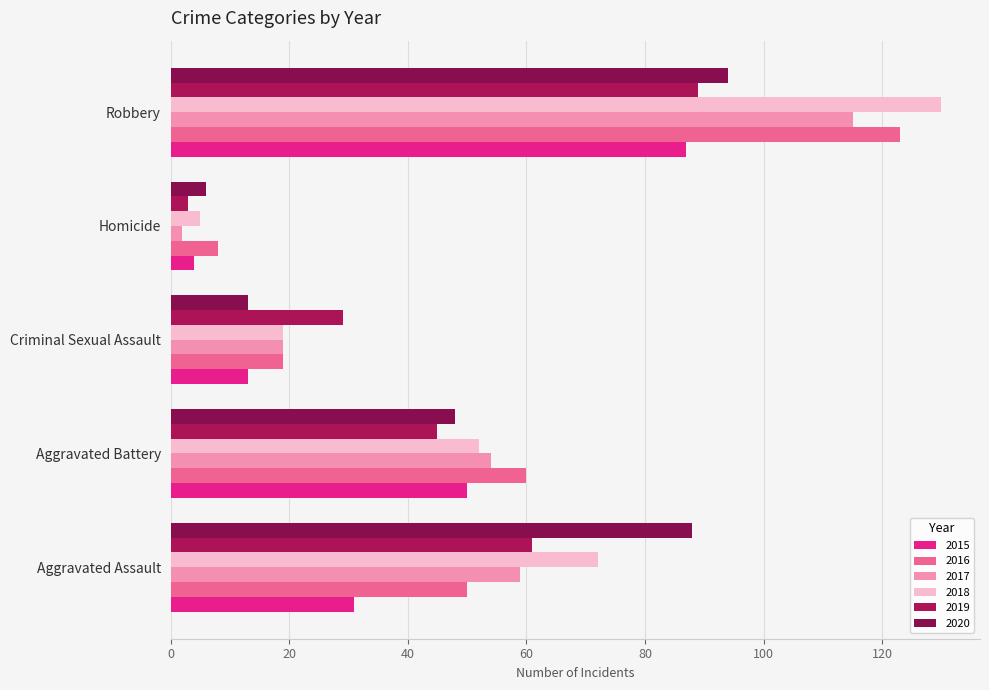

How many 2019 values are between 29 and 61?

3